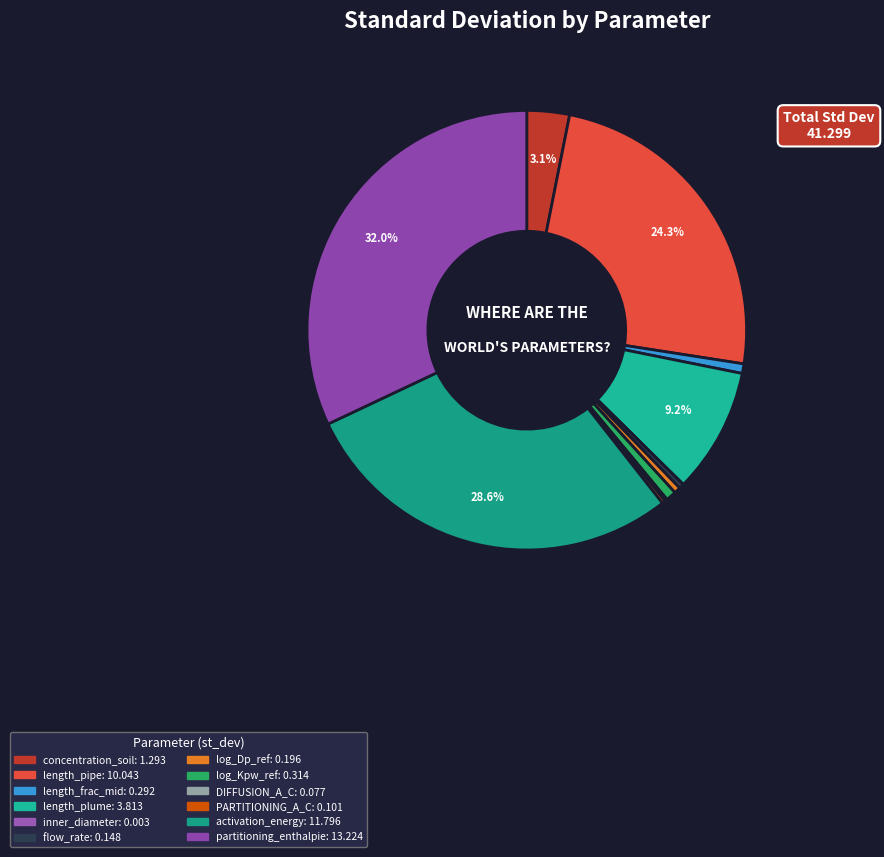

Does any single category account for the majority?

No